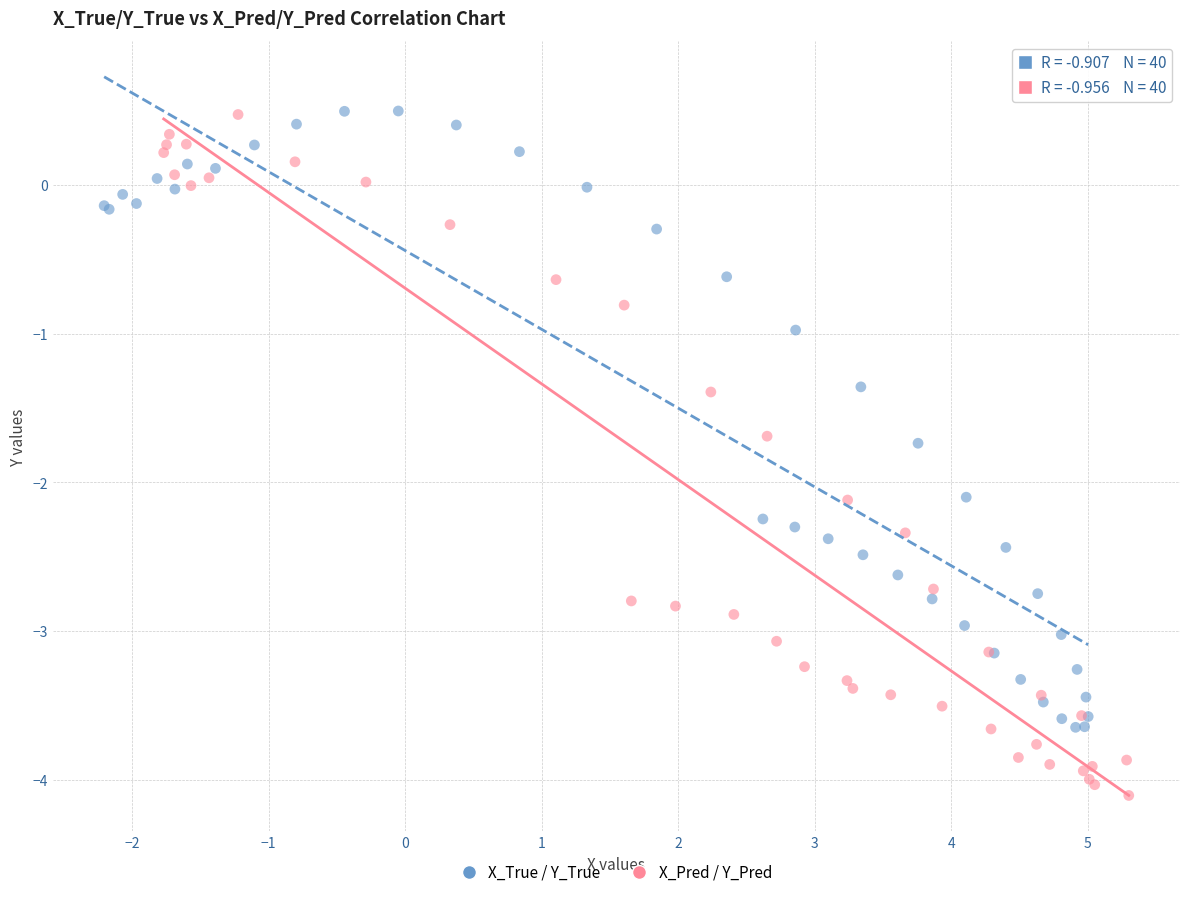

Which series contains the lowest Y value?

X_Pred / Y_Pred